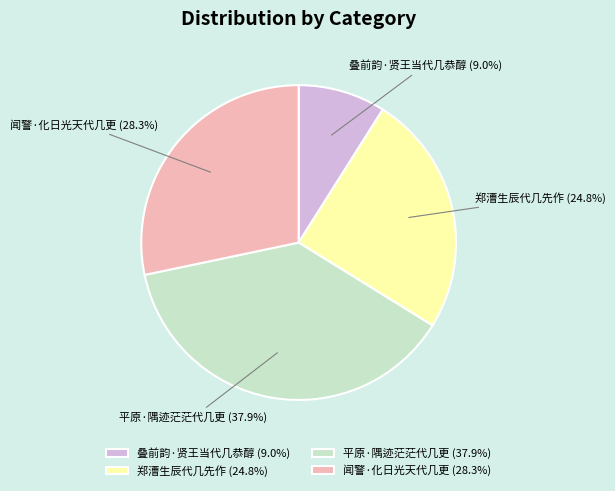

To the nearest percent, what portion does 平原·隅迹茫茫代几更 represent?

38%